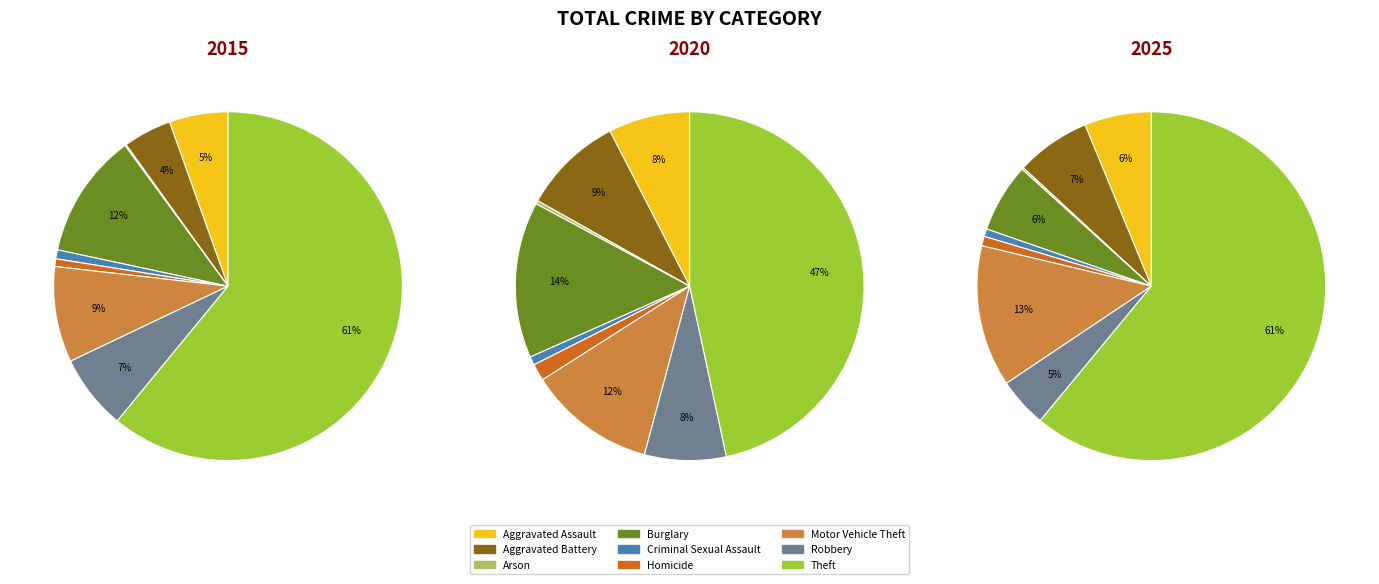

Is there a majority slice in this chart?

Yes